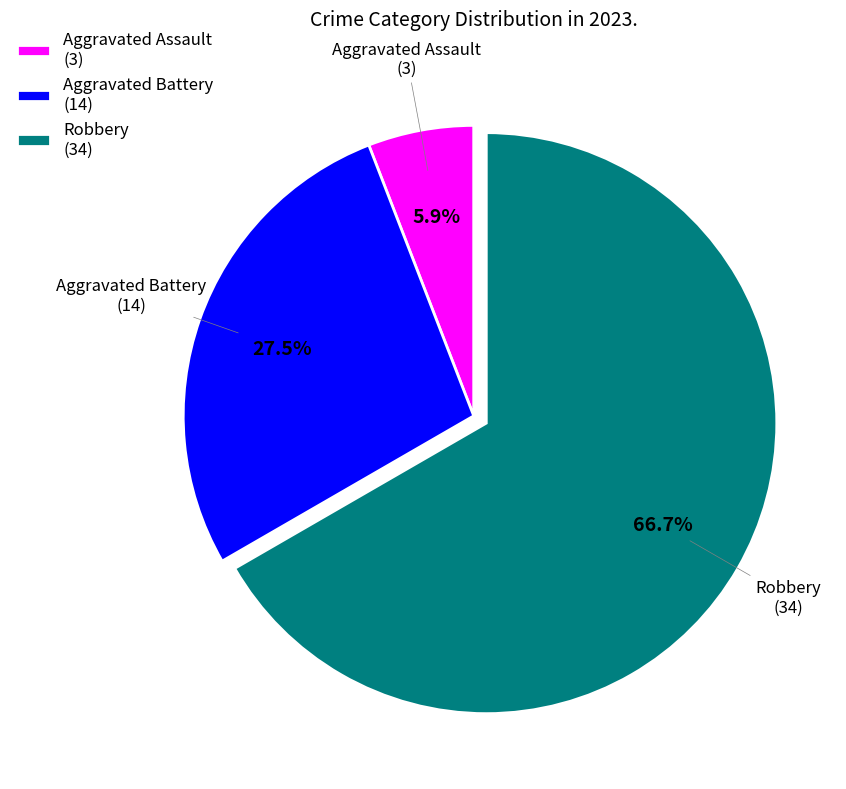

Between Robbery (34) and Aggravated Battery (14), which is larger?

Robbery (34)